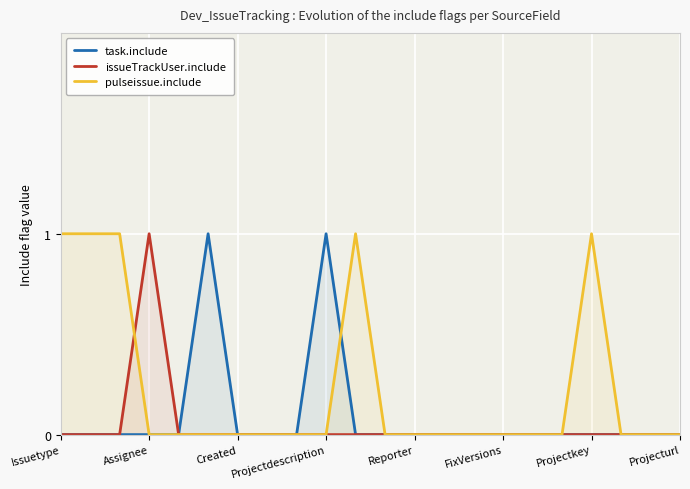

How many task.include values are between 0 and 1?

22